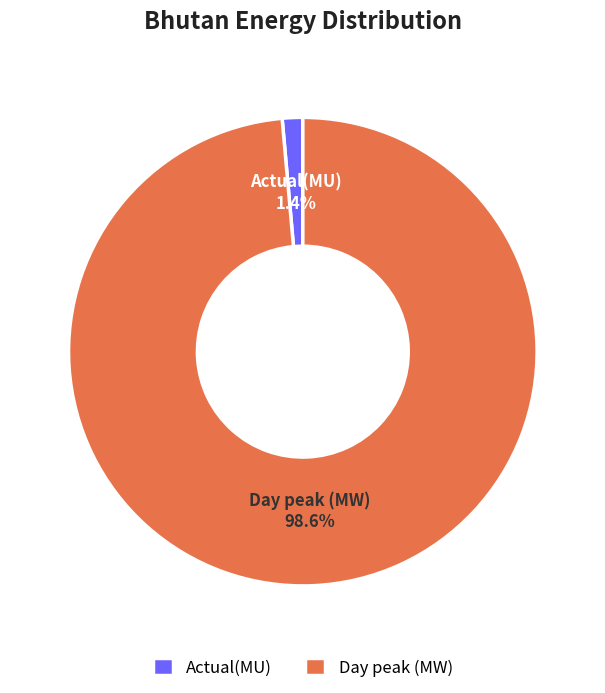

What is the smallest slice in the pie chart?

Actual(MU)